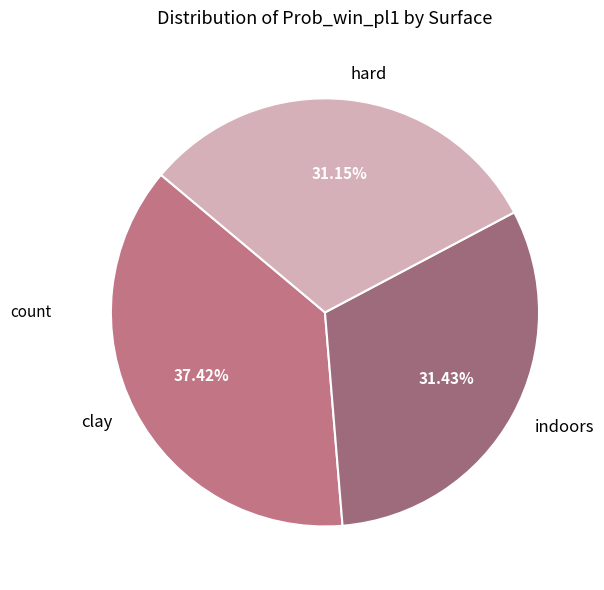

Count the number of slices in the pie.

3